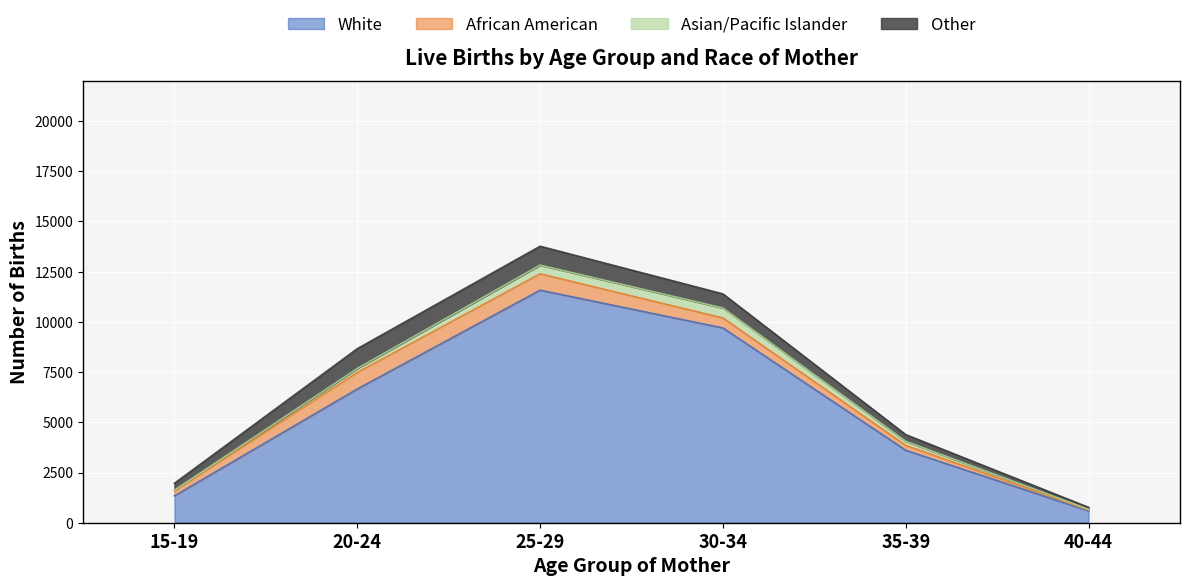

Where does the Other series first go above 702?

20-24